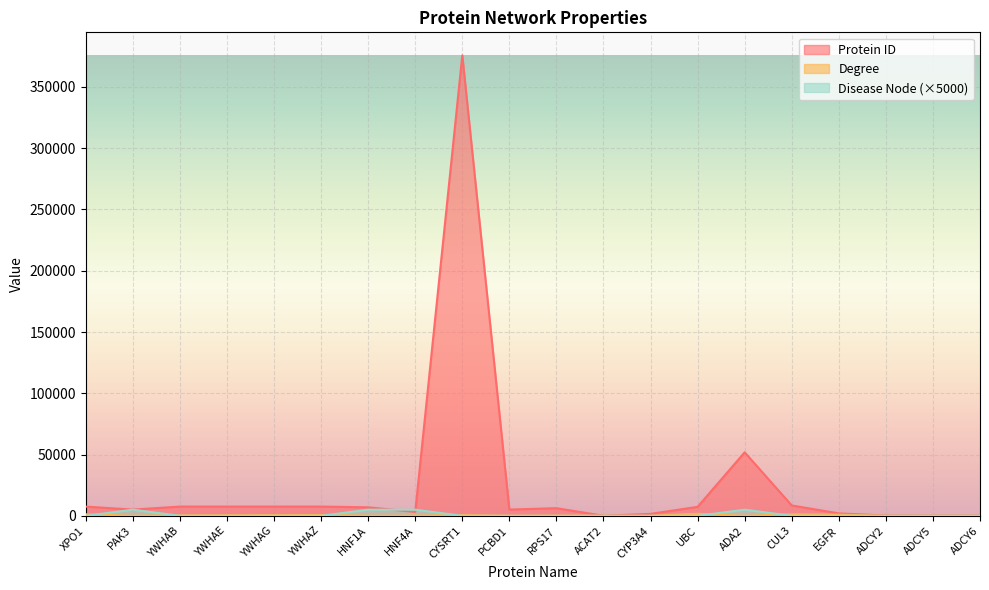

Reading left to right, transcribe all the data shown in this chart.

Protein ID: 7514	5063	7529	7531	7532	7534	6927	3172	375791	5092	6218	39	1576	7316	51816	8452	1956	226	111	112
Degree: 1256	22	398	426	542	662	81	106	568	96	174	67	23	1647	1	1228	926	27	42	33
Disease Node: 0	5000	0	0	0	0	5000	5000	0	0	0	0	0	0	5000	0	0	0	0	0